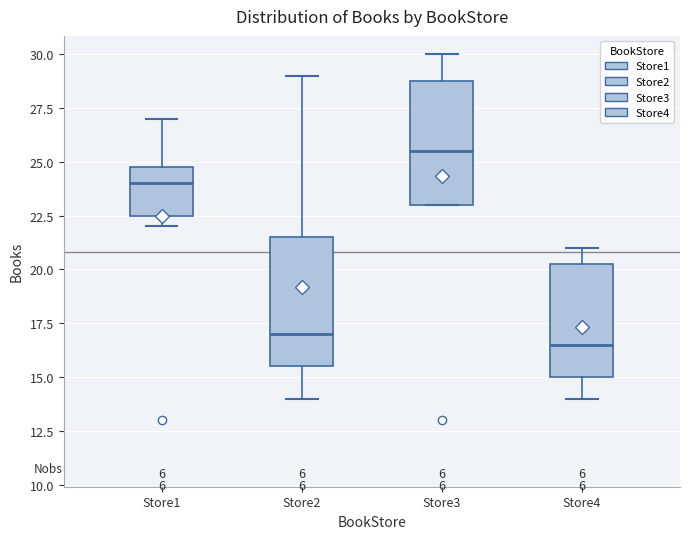

Which box's median line is the lowest?

Store4